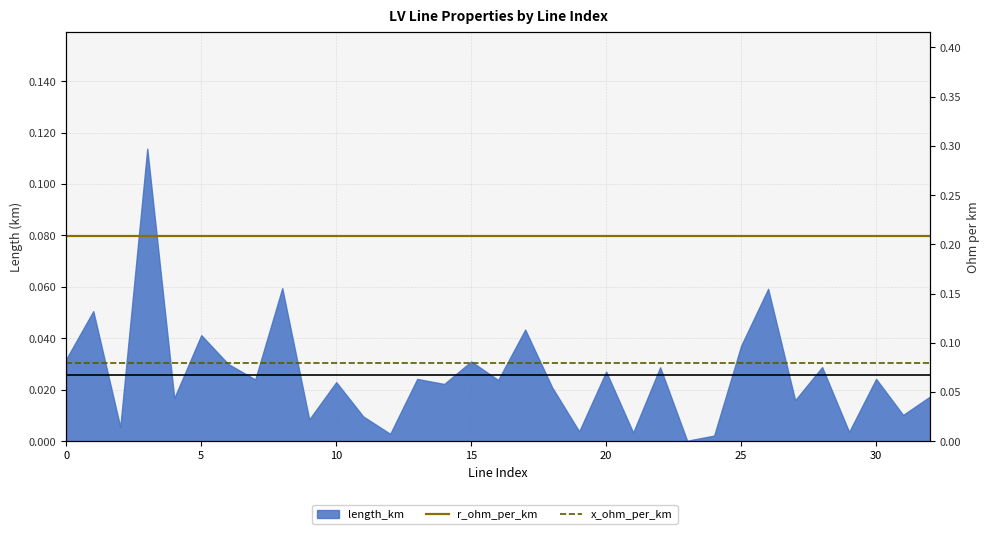

The r_ohm_per_km series shows 0.2 at 23. True or false?

True